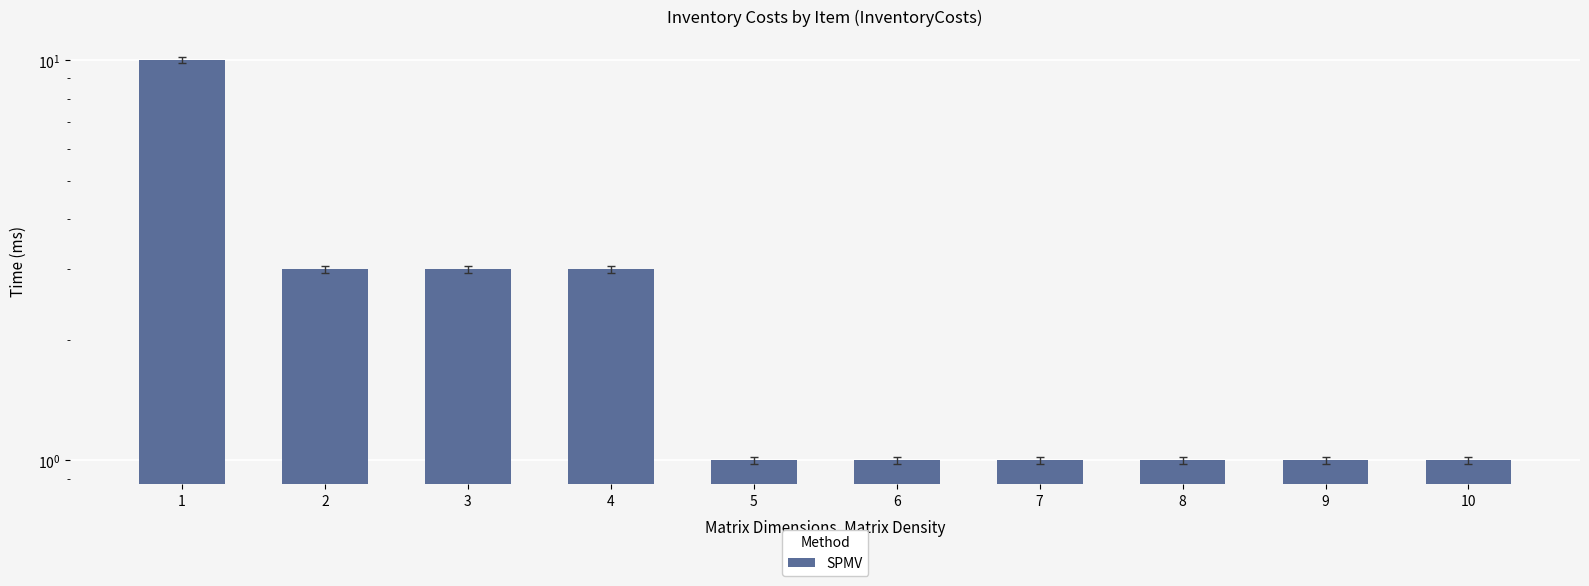

At which category does the chart reach its minimum across all series?

5